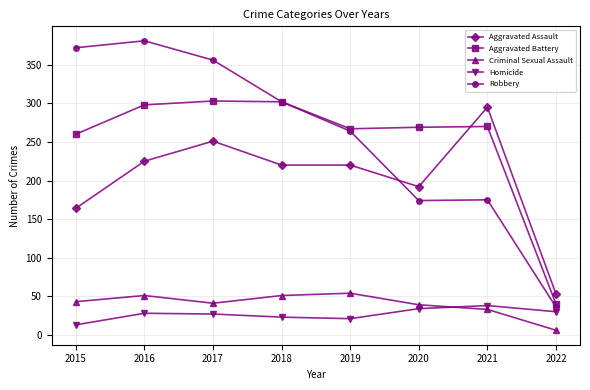

At how many categories does at least one series exceed 348?

3